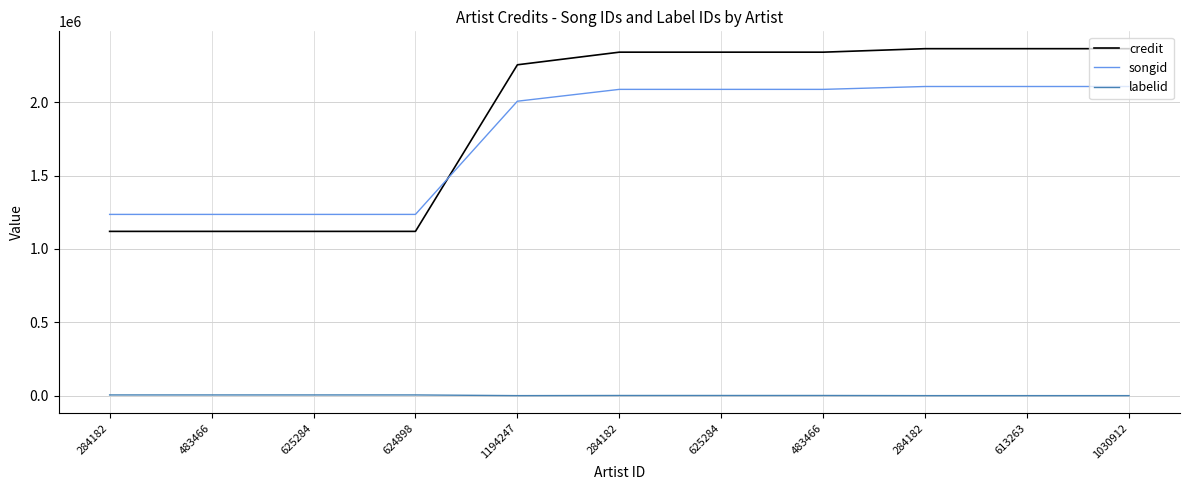

How many lines are shown in the chart?

3